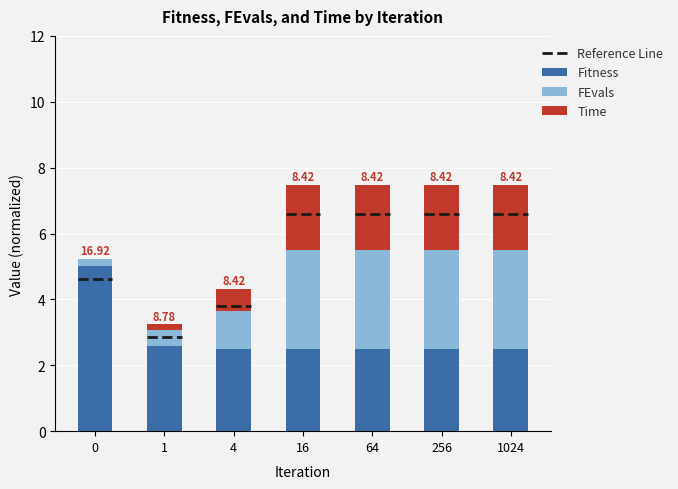

How many groups of bars are there?

7